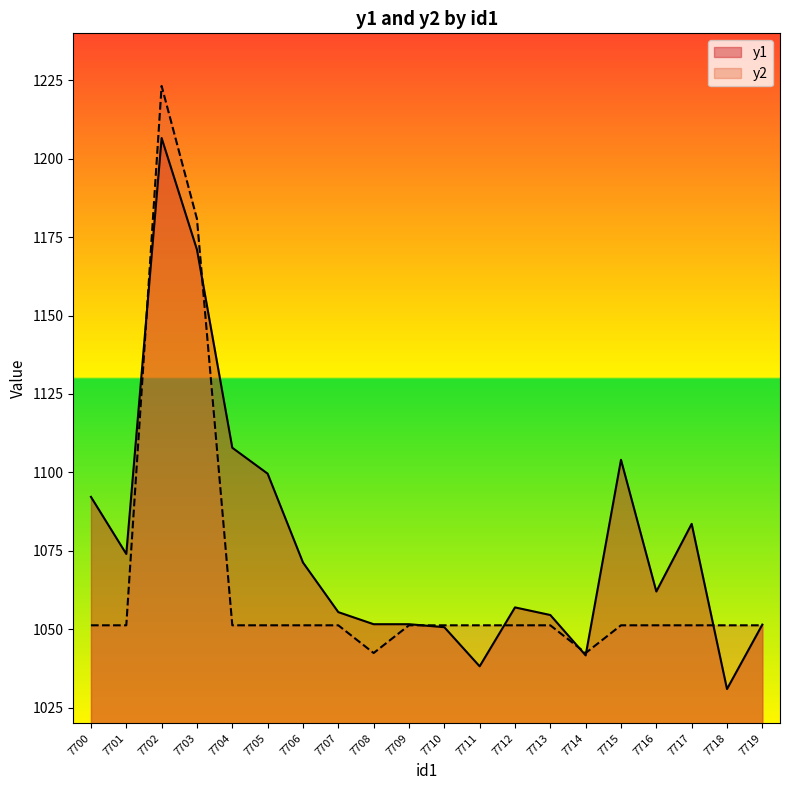

Is it true that y2 equals 1051.2 at 7718?

True